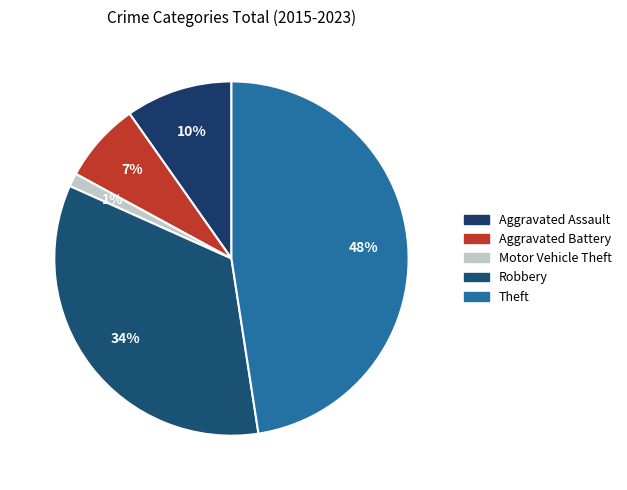

The Aggravated Assault slice represents 21% of the pie. True or false?

False